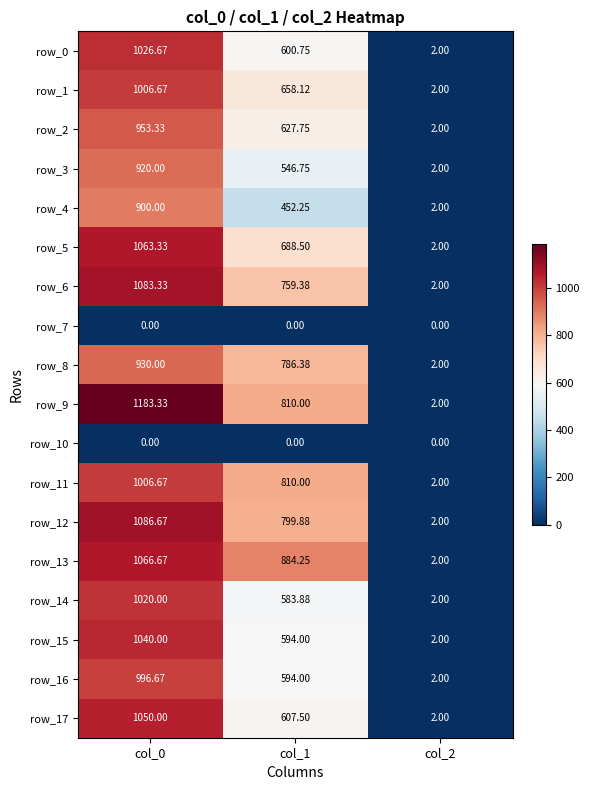

Is it true that row_9 equals 810.0 at col_1?

True